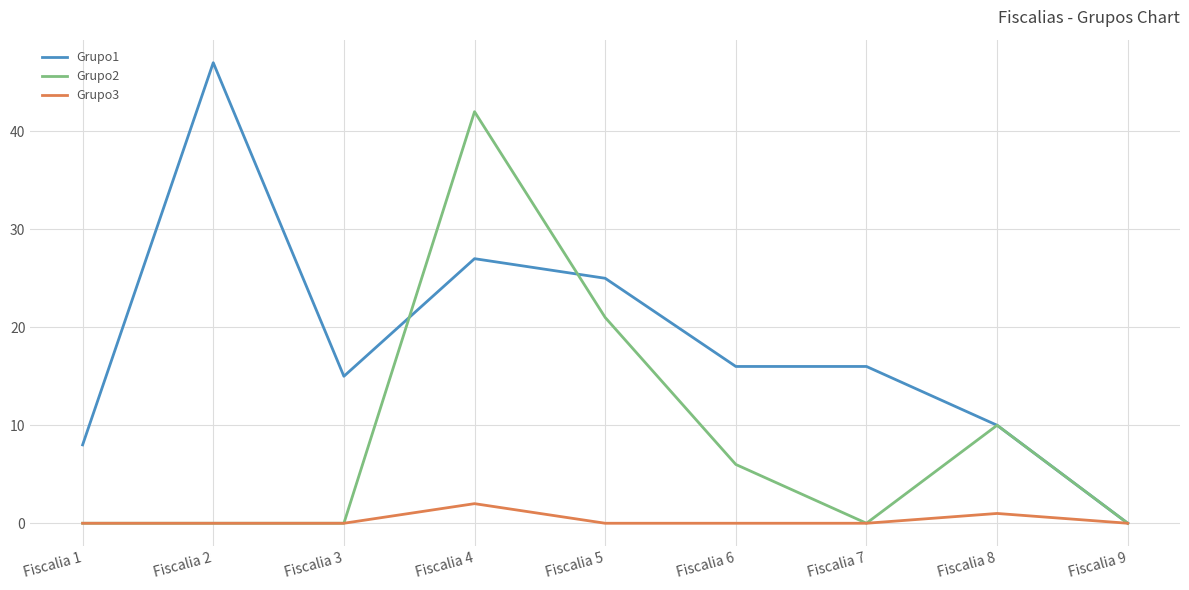

Rank the series by their average value, from highest to lowest.

Grupo1, Grupo2, Grupo3